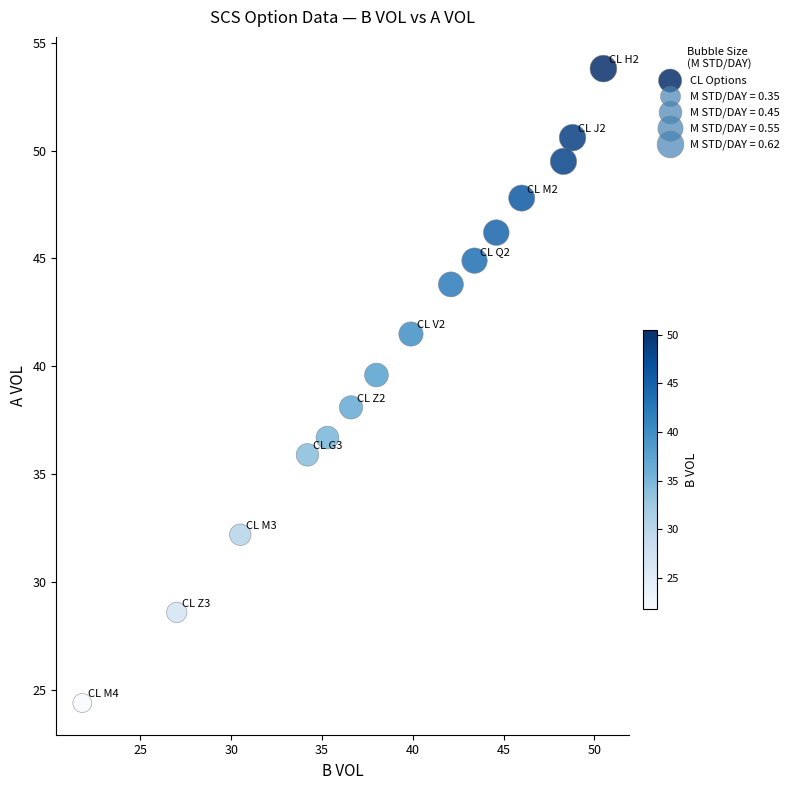

What is the range of X values (max minus min)?

28.7